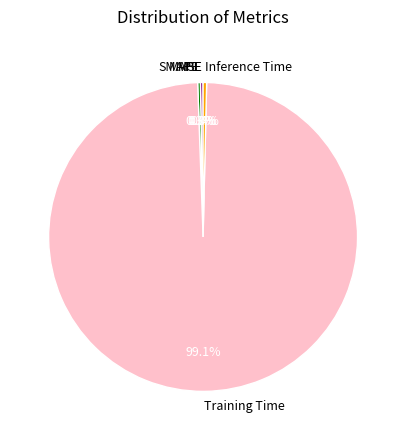

To the nearest percent, what portion does Training Time represent?

99%